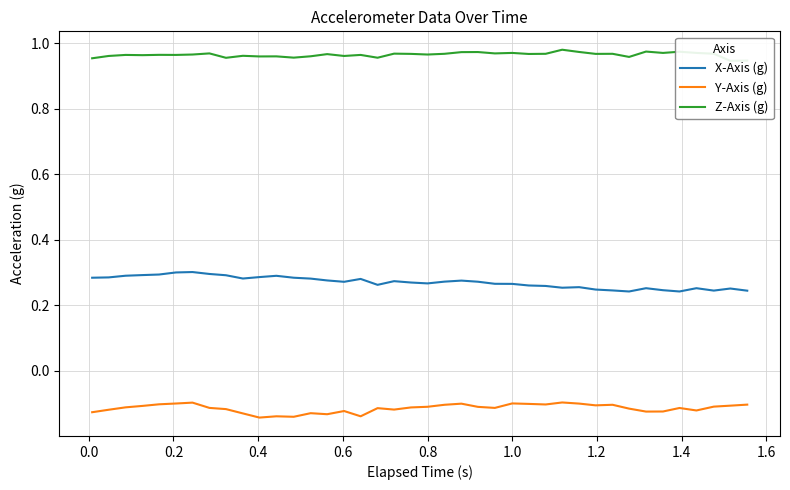

Reading left to right, what are all the values shown in this chart?

X-Axis (g): 0.3	0.3	0.3	0.3	0.3	0.3	0.3	0.3	0.3	0.3	0.3	0.3	0.3	0.3	0.3	0.3	0.3	0.3	0.3	0.3	0.3	0.3	0.3	0.3	0.3	0.3	0.3	0.3	0.3	0.3	0.2	0.2	0.2	0.3	0.2	0.2	0.3	0.2	0.3	0.2
Y-Axis (g): -0.1	-0.1	-0.1	-0.1	-0.1	-0.1	-0.1	-0.1	-0.1	-0.1	-0.1	-0.1	-0.1	-0.1	-0.1	-0.1	-0.1	-0.1	-0.1	-0.1	-0.1	-0.1	-0.1	-0.1	-0.1	-0.1	-0.1	-0.1	-0.1	-0.1	-0.1	-0.1	-0.1	-0.1	-0.1	-0.1	-0.1	-0.1	-0.1	-0.1
Z-Axis (g): 1.0	1.0	1.0	1.0	1.0	1.0	1.0	1.0	1.0	1.0	1.0	1.0	1.0	1.0	1.0	1.0	1.0	1.0	1.0	1.0	1.0	1.0	1.0	1.0	1.0	1.0	1.0	1.0	1.0	1.0	1.0	1.0	1.0	1.0	1.0	1.0	1.0	1.0	0.9	0.9